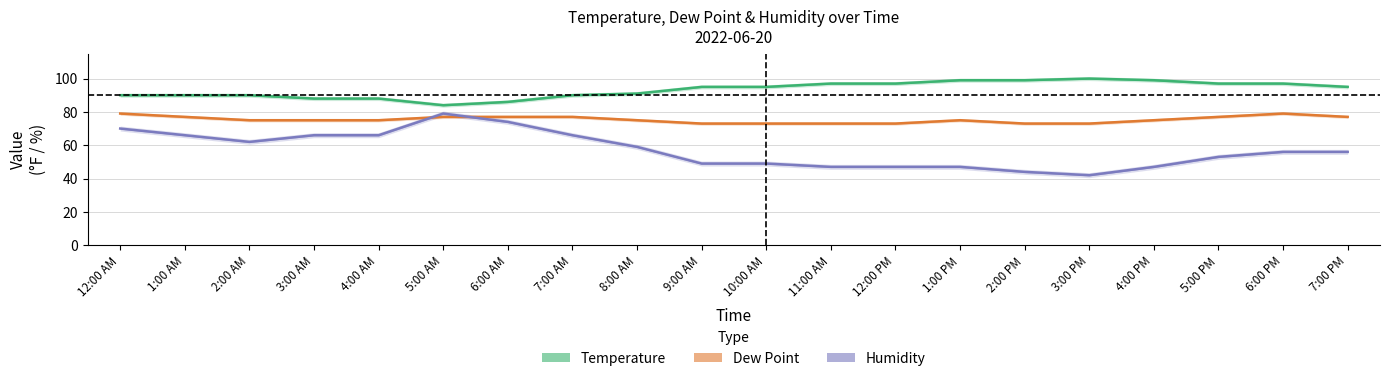

True or false: Dew Point has a value of 79 at 6:00 PM.

True